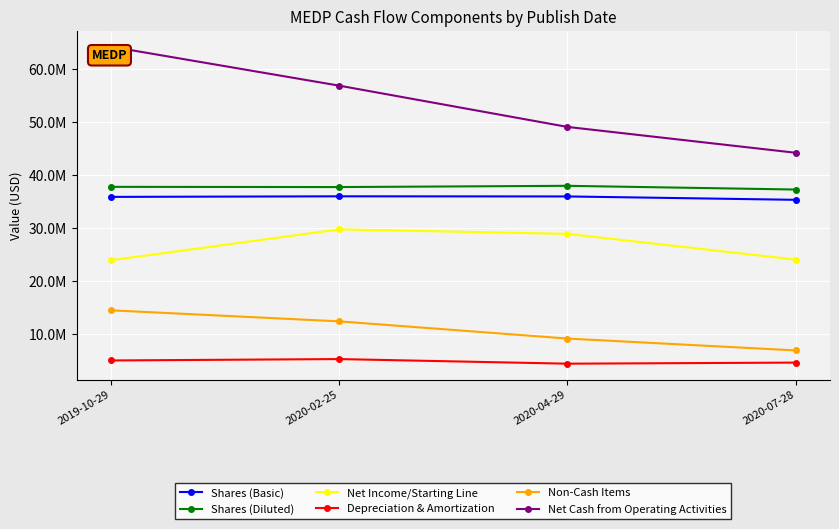

Where is Depreciation & Amortization nearest to the value 4885000?

2019-10-29